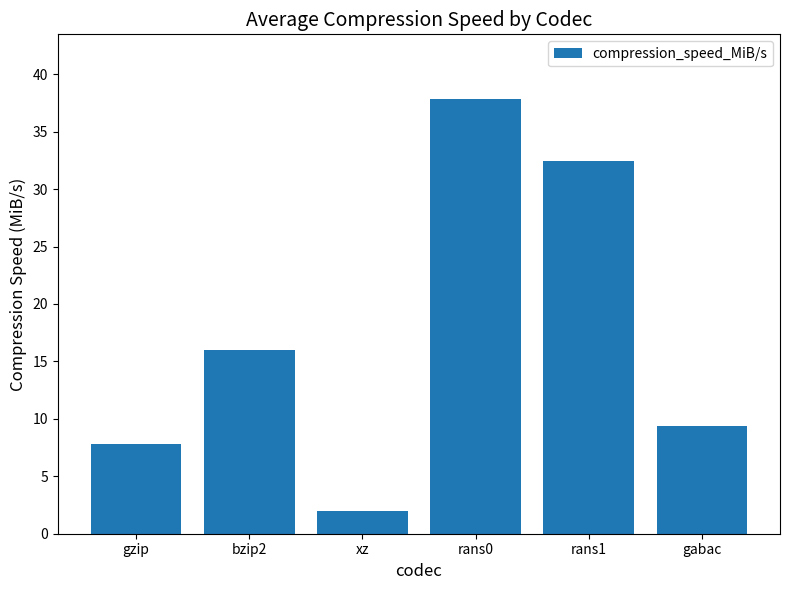

What is the ratio of the value at gzip to the value at gabac?

0.8